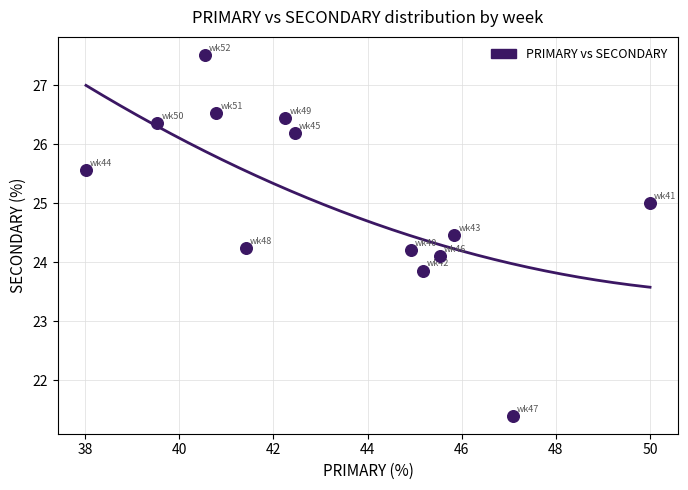

What is the range of Y values (max minus min)?

6.1